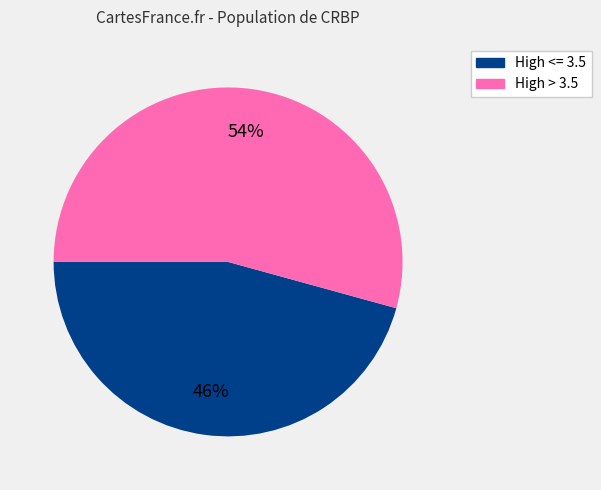

To the nearest percent, what is the average slice percentage?

50%